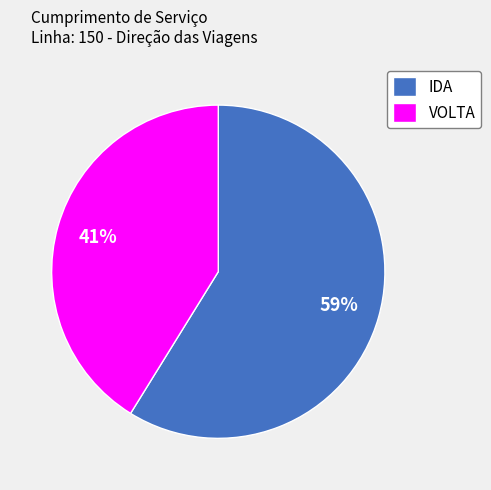

Rank the categories by value from lowest to highest.

VOLTA, IDA